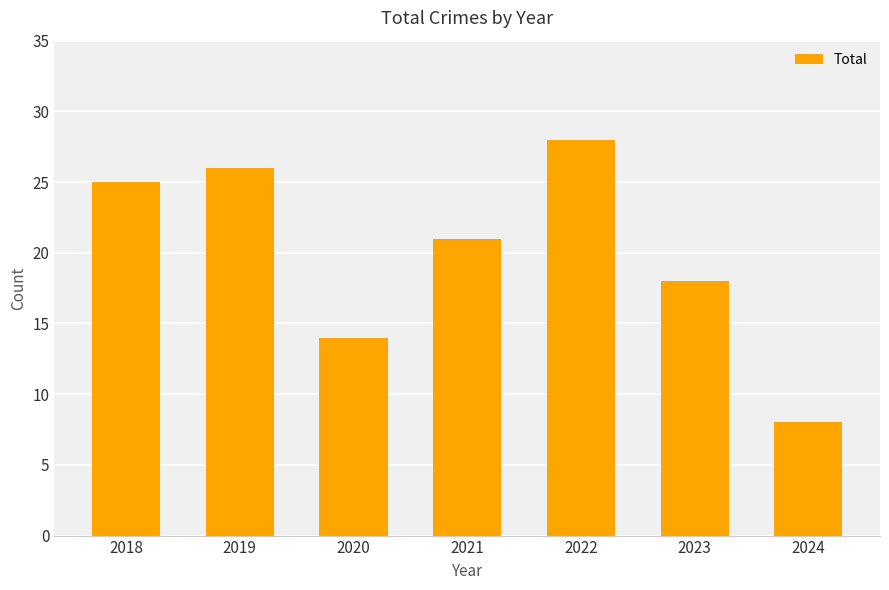

Are the bars grouped side by side (vs. stacked)?

No